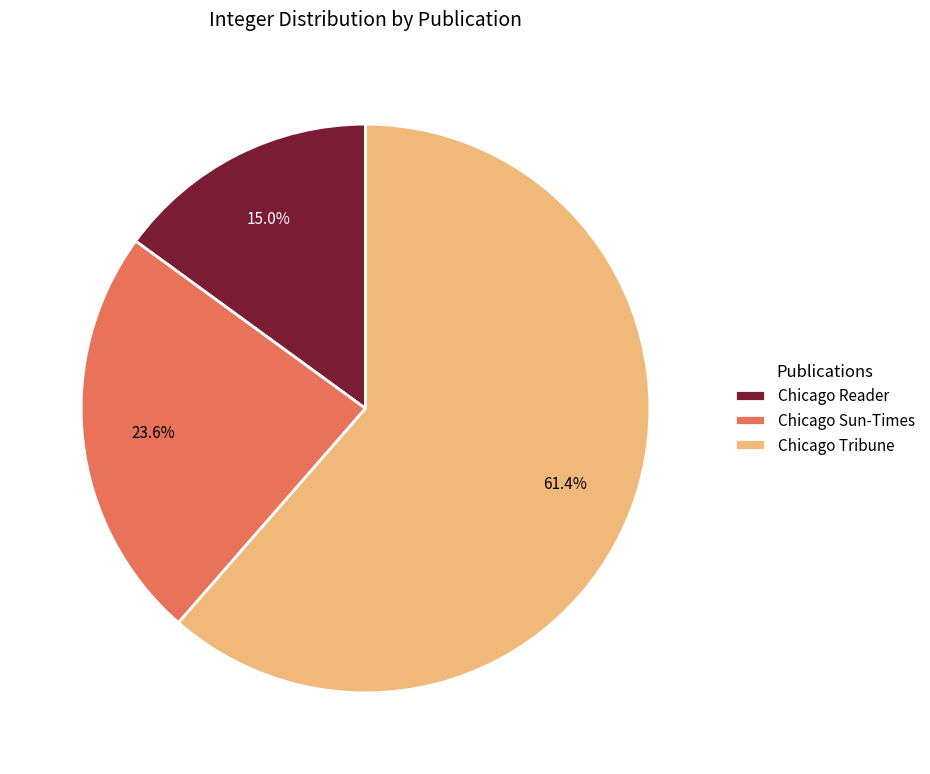

What percentage do Chicago Tribune and Chicago Sun-Times together represent?

85.0%